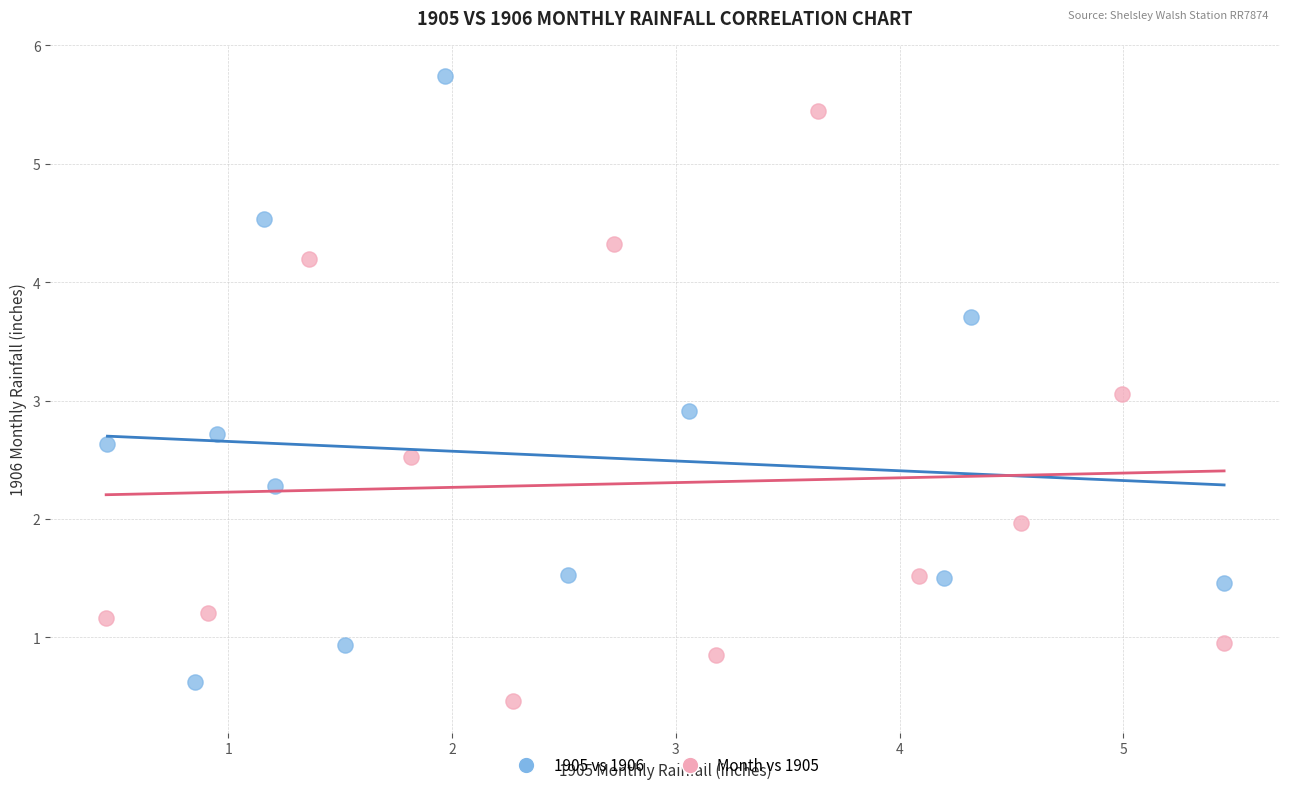

Which series contains the lowest Y value?

Month vs 1905